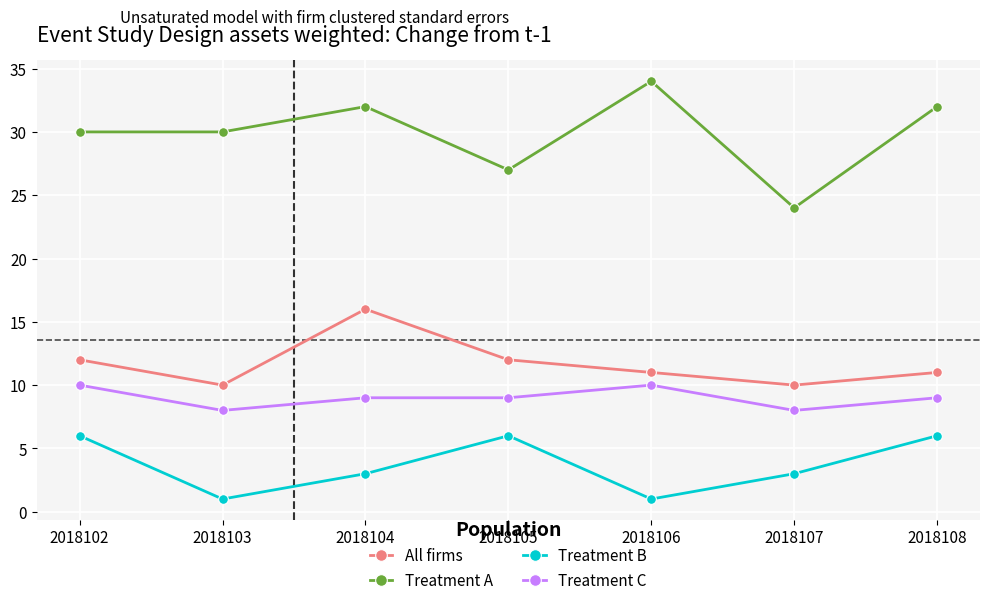

What is the total value across all series at 2018106?

56